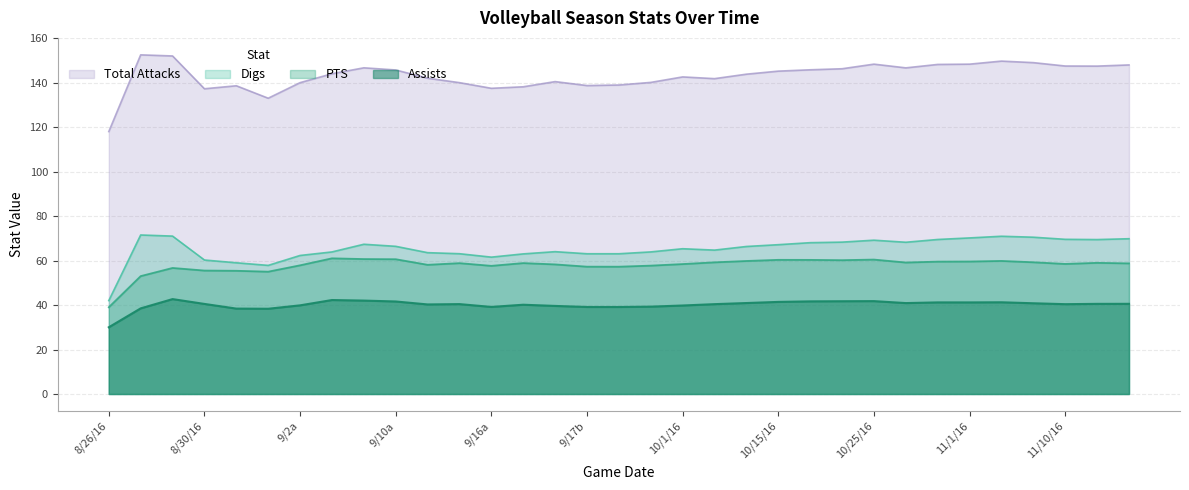

True or false: Assists and Total_Attacks intersect in this chart.

False